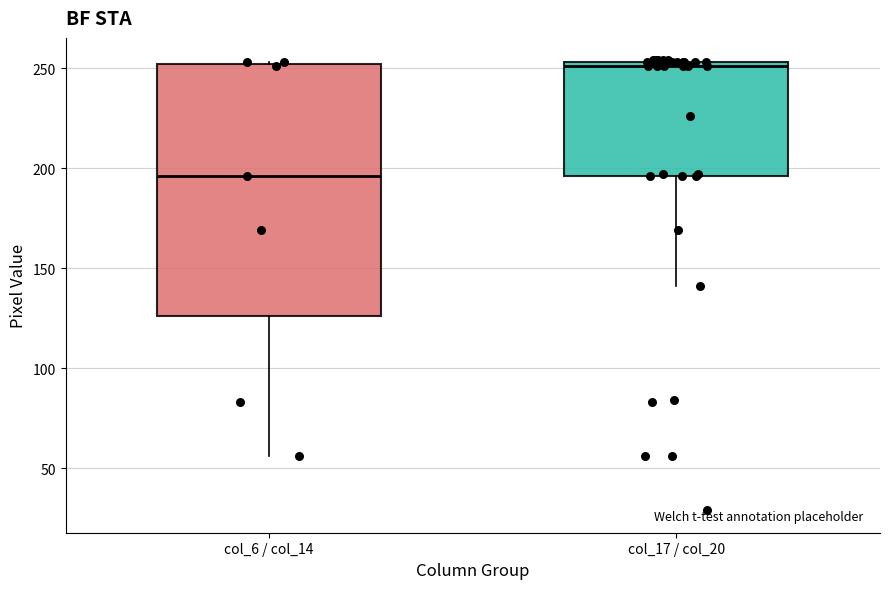

Which box has the lowest median line?

col_6 / col_14